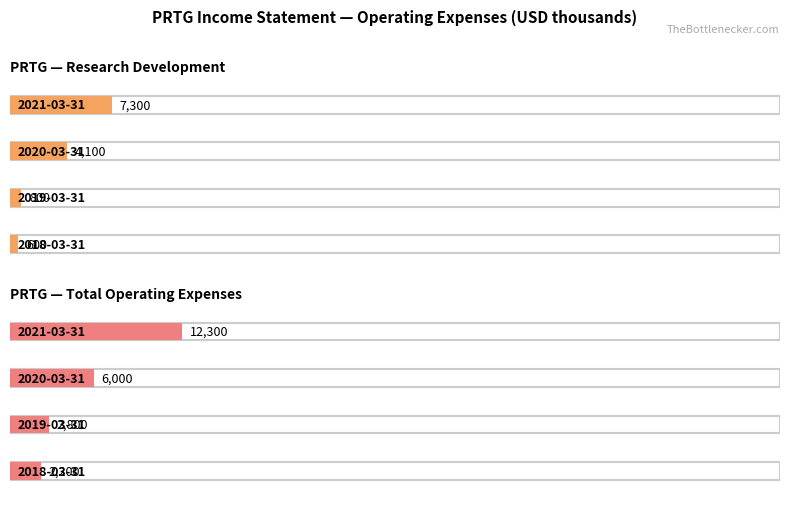

What is the total value across all series at 2021-03-31?

19600